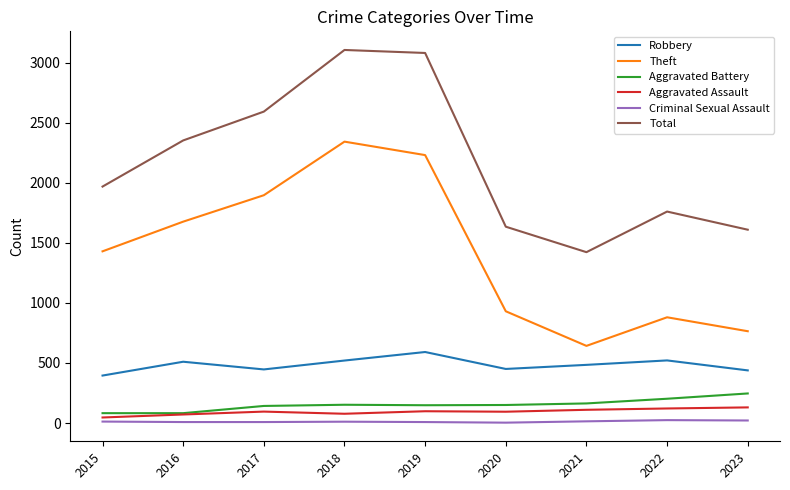

Between 2019 and 2023, which series saw the biggest shift?

Total